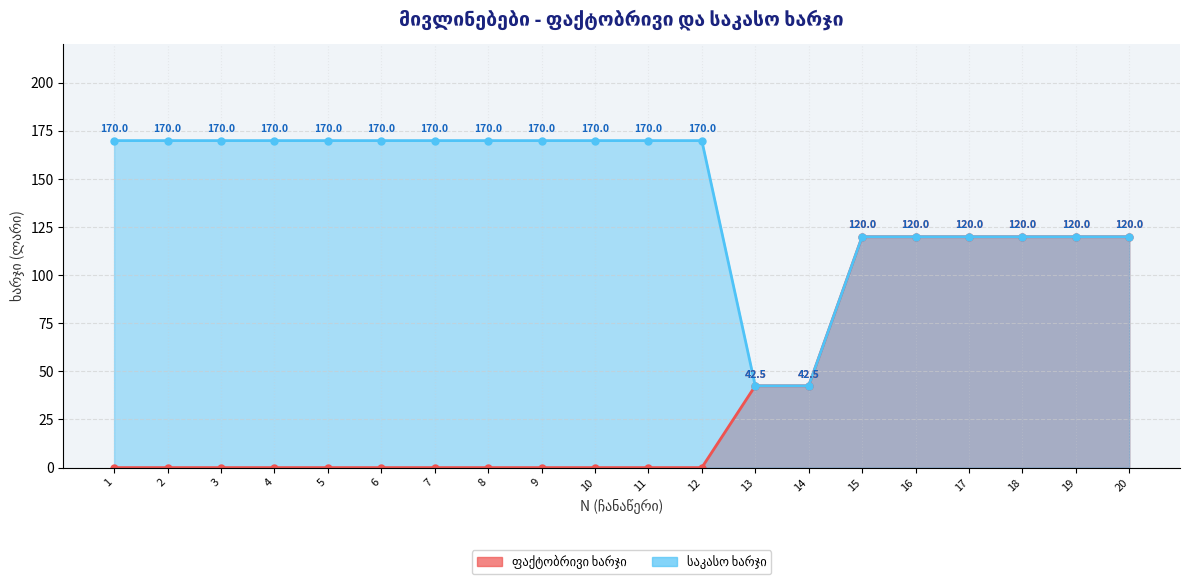

What is the value of the ფაქტობრივი ხარჯი point at the 13th from the left?

42.5